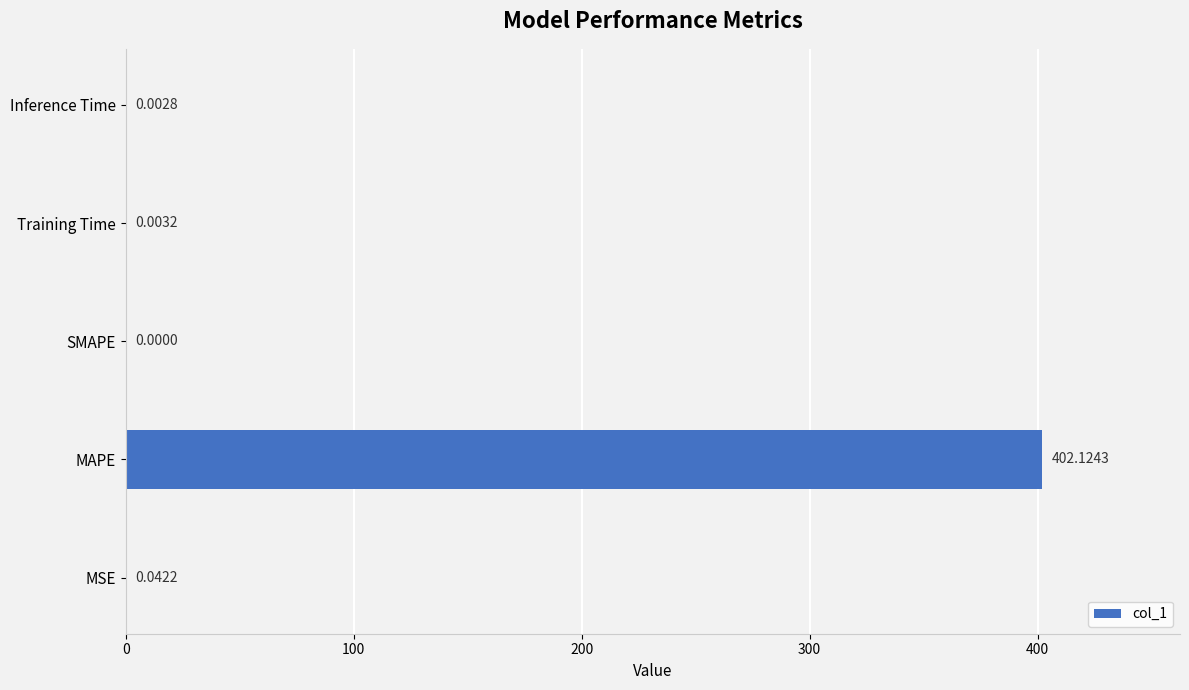

Which category has the highest value across all series?

MAPE